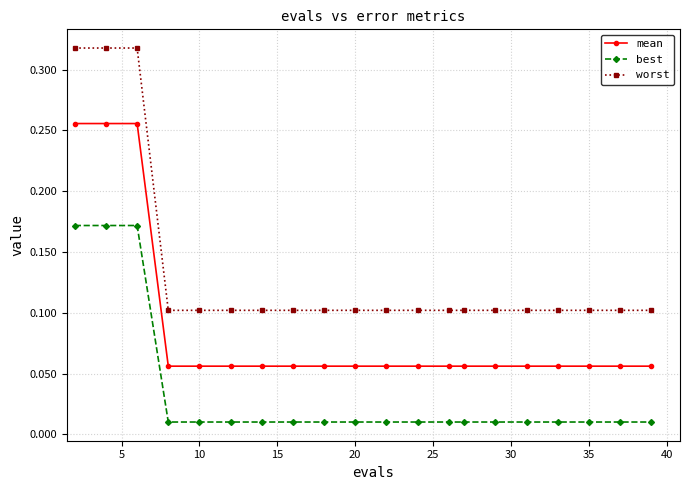

Rank the series by their maximum value, from highest to lowest.

worst, mean, best